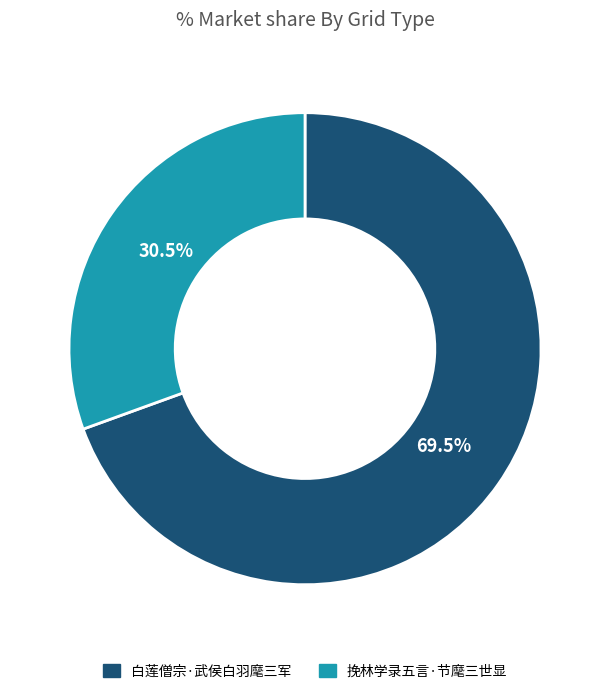

Which has a higher value, 挽林学录五言·节麾三世显 or 白莲僧宗·武侯白羽麾三军?

白莲僧宗·武侯白羽麾三军